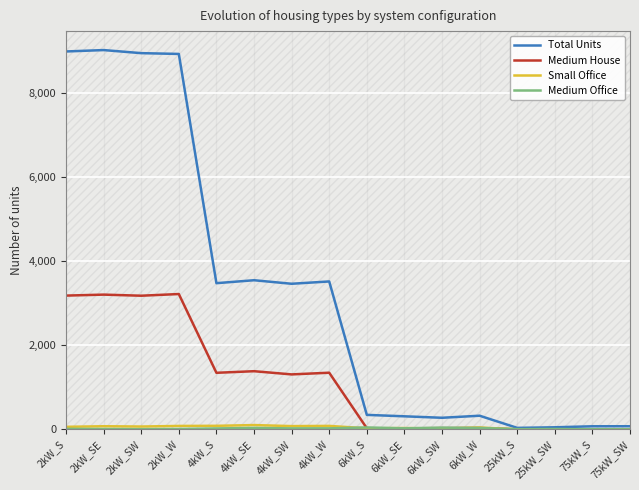

Count the number of categories in the chart.

16